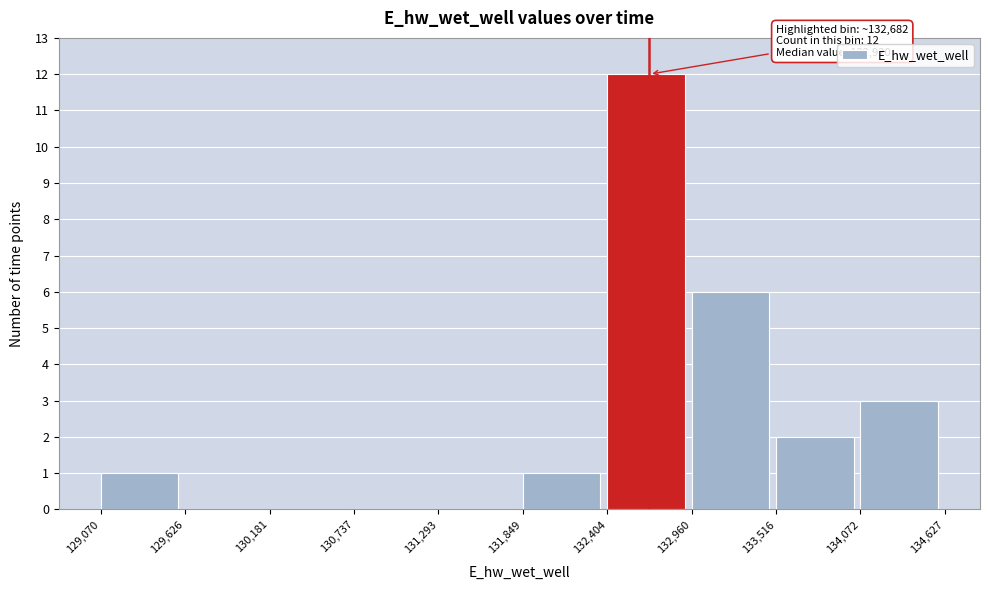

Over which range of the x-axis is the bar tallest?

132,404 to 132,960